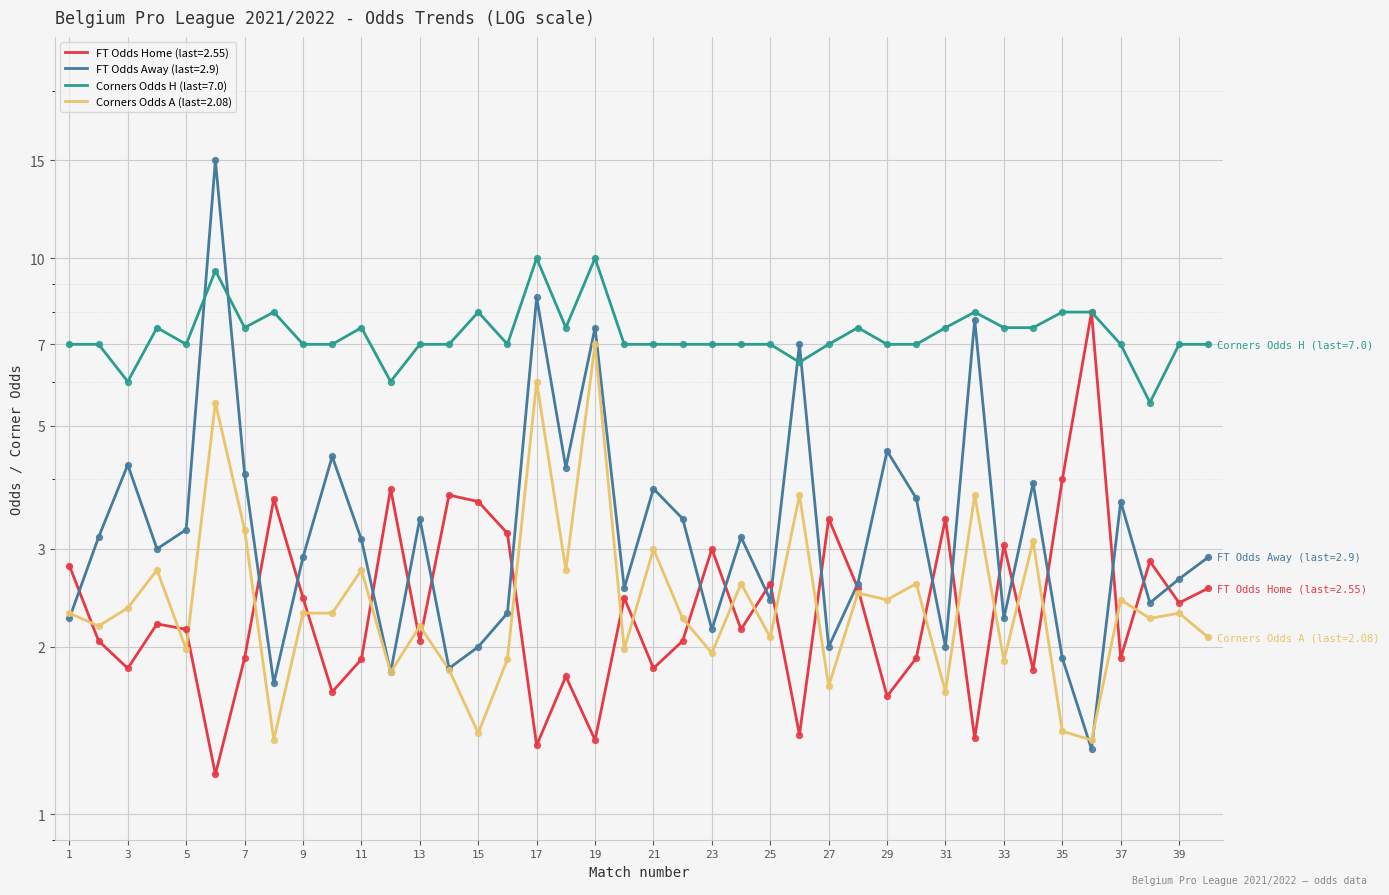

Which series reaches the maximum Y coordinate?

FT_Odds_A